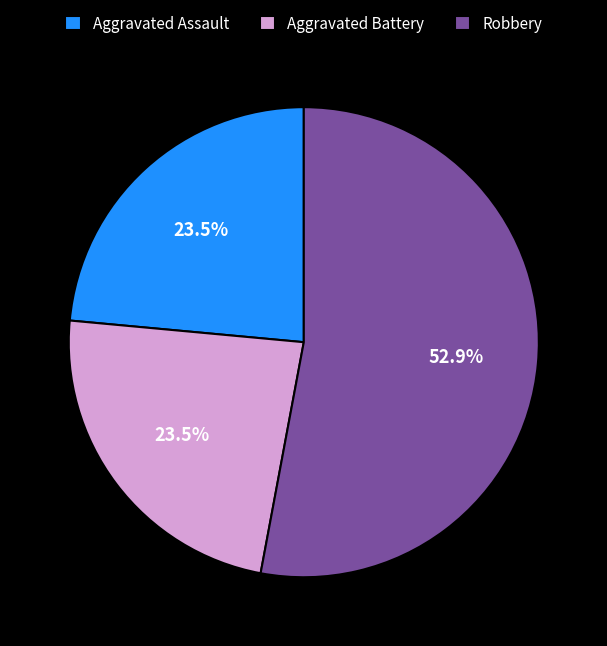

Which slice represents more than half of the pie?

Robbery